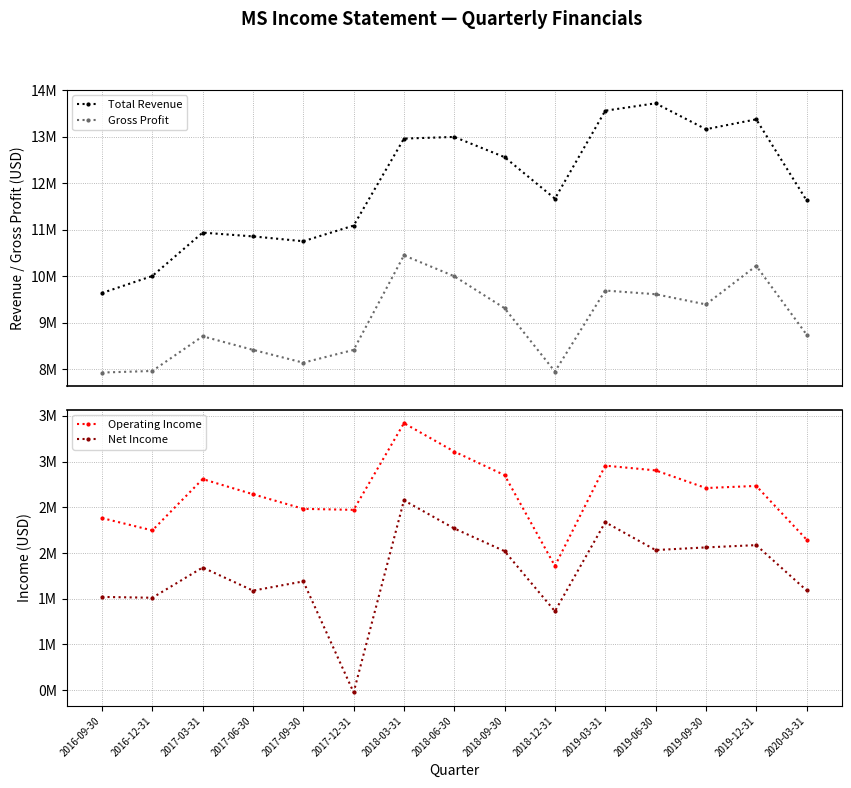

At which category does Total Revenue reach its first local valley?

2017-09-30